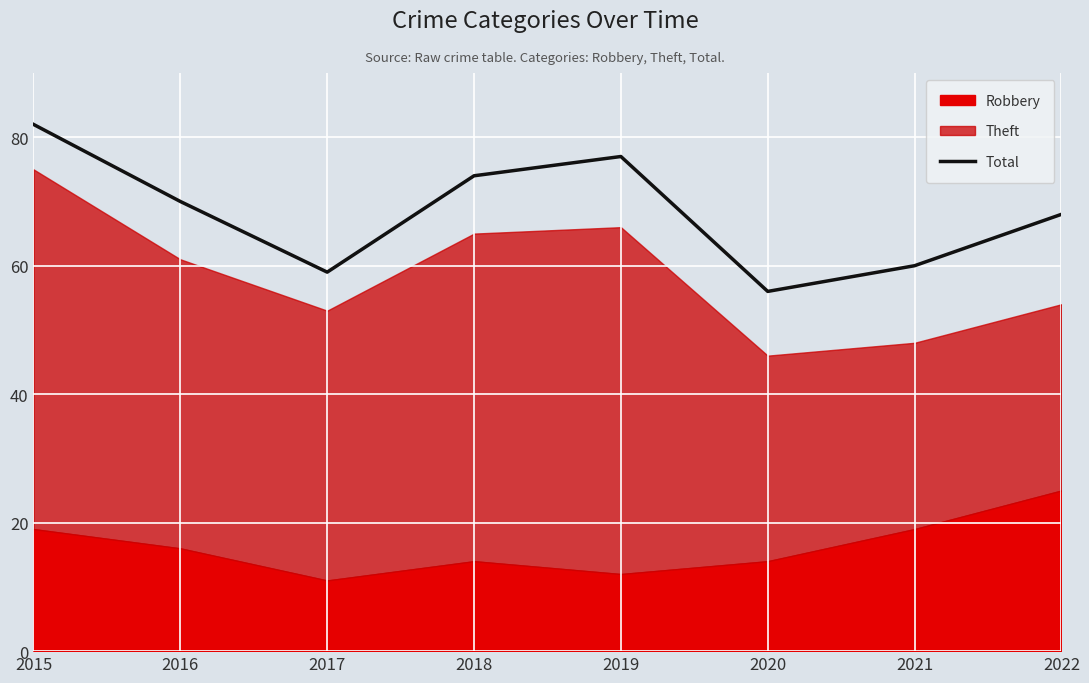

What is the maximum value shown in the chart?

82